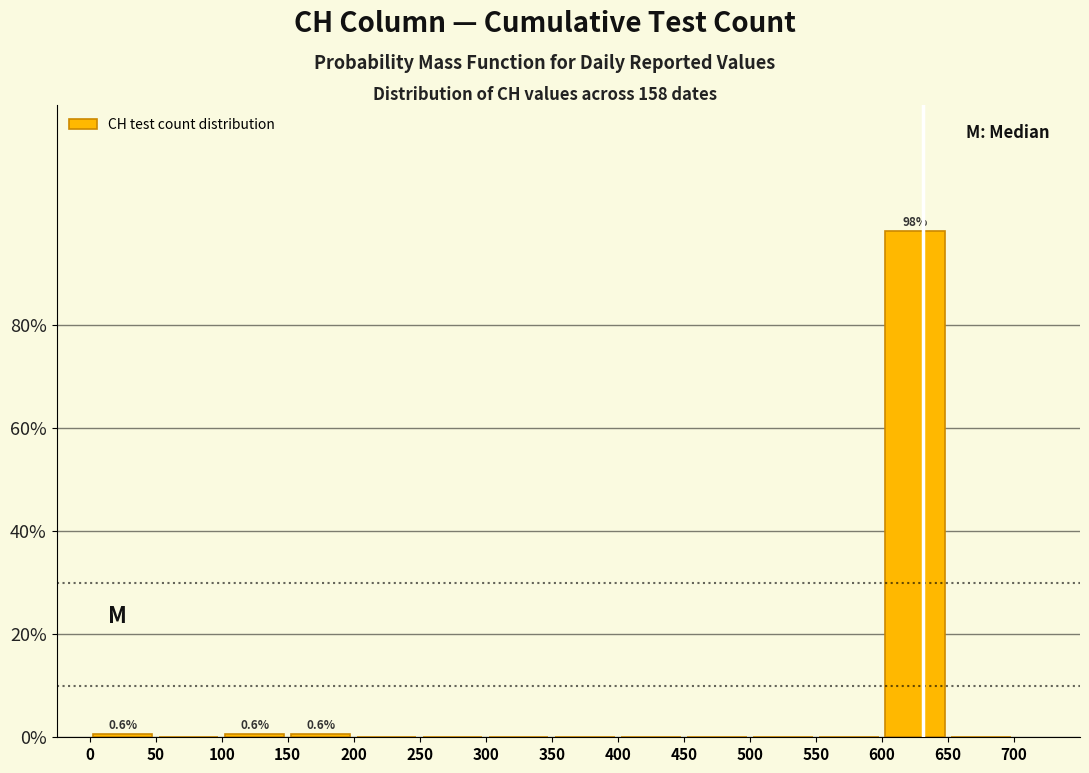

Which range on the x-axis has the tallest bar?

600 to 650